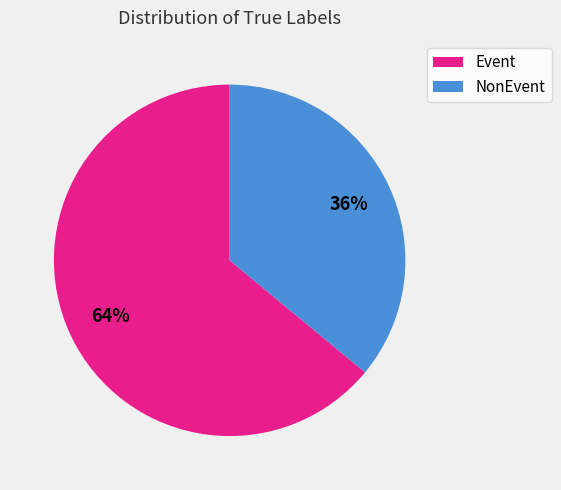

To the nearest percent, what is the difference between the Event and NonEvent slice percentages?

28%